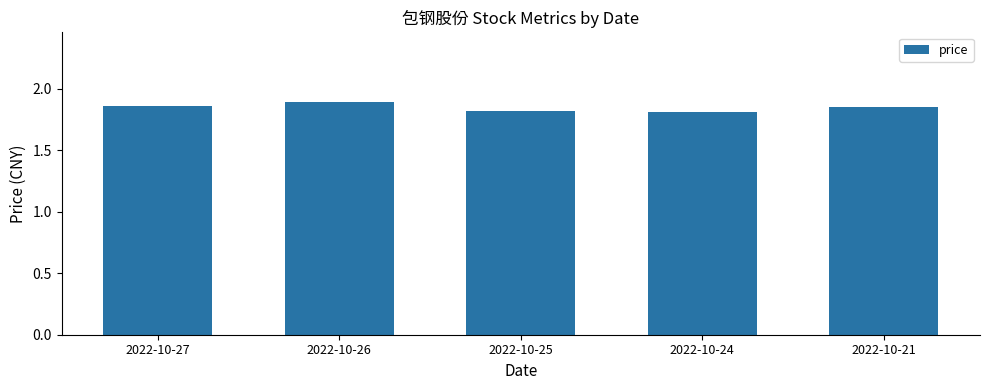

Are the bars horizontal?

No